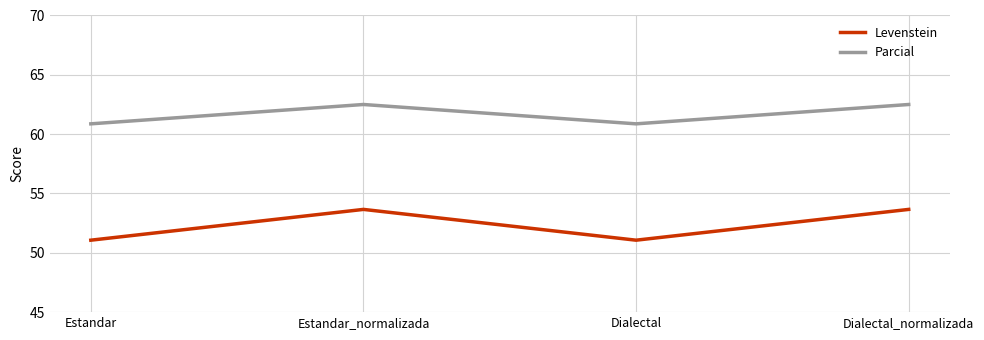

What is the minimum value shown in the chart?

51.1